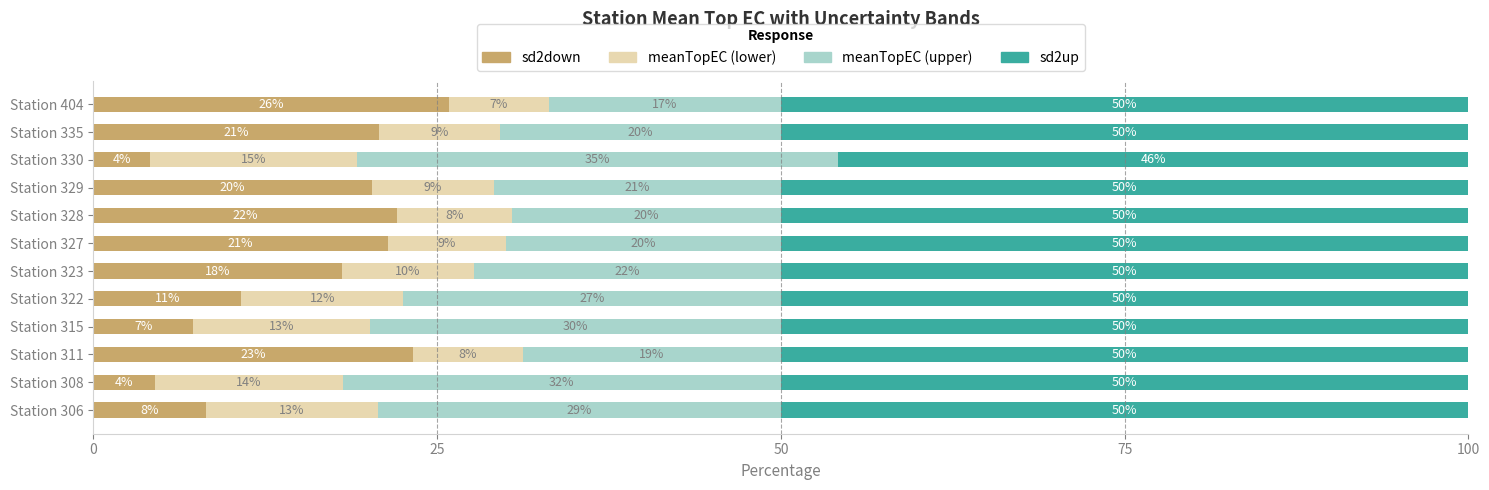

What are all the series names shown in the legend?

sd2down, meanTopEC (lower), meanTopEC (upper), sd2up